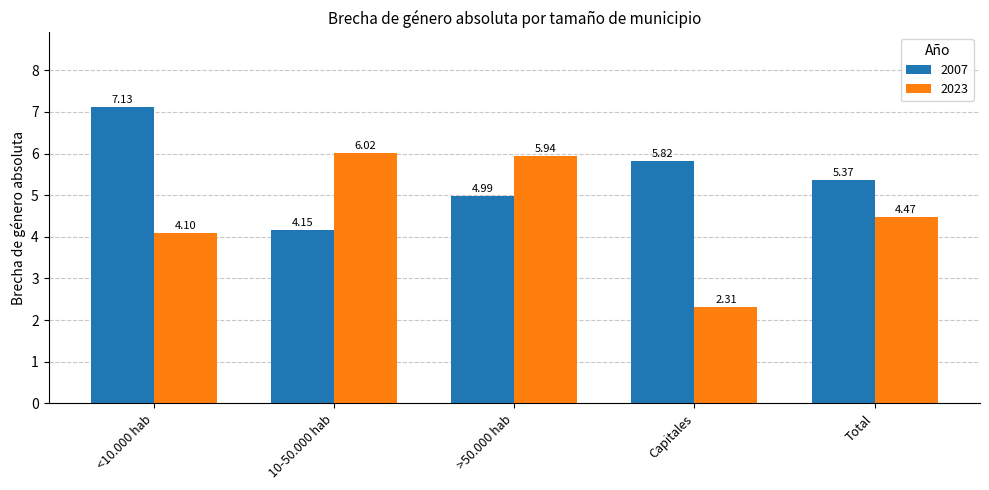

Which series has the largest total across all categories?

2007